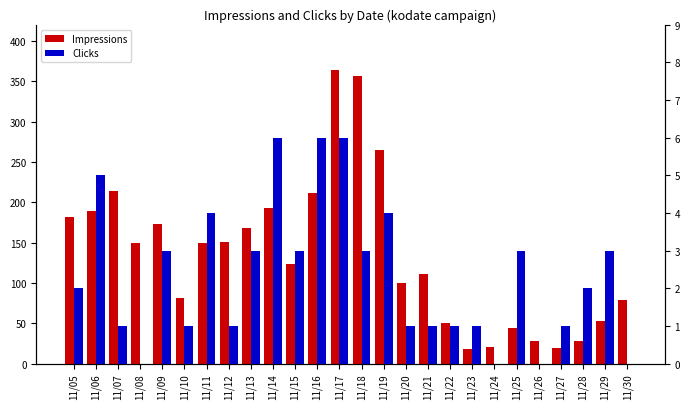

At which category does the chart reach its peak across all series?

11/17